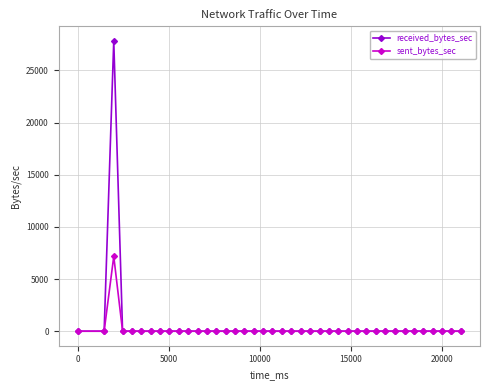

What are all the series names shown in the legend?

received_bytes_sec, sent_bytes_sec